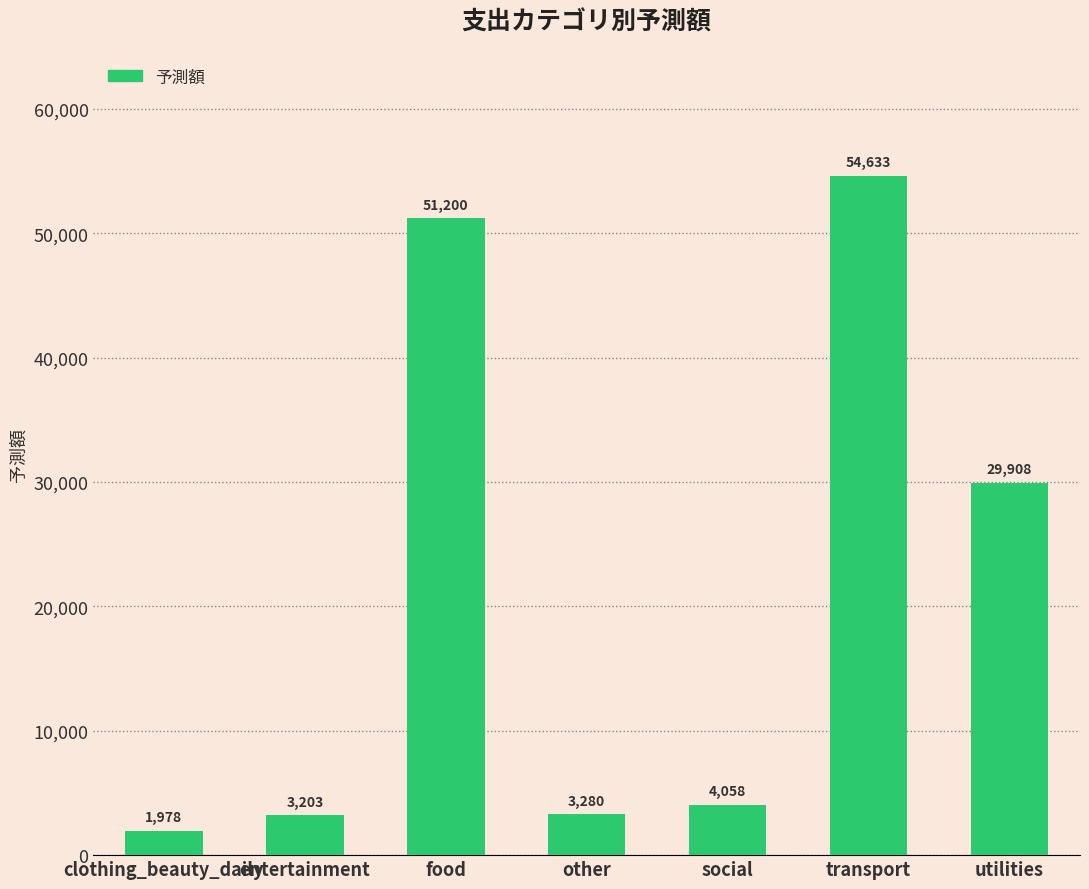

The value at social is 4057.7. True or false?

True